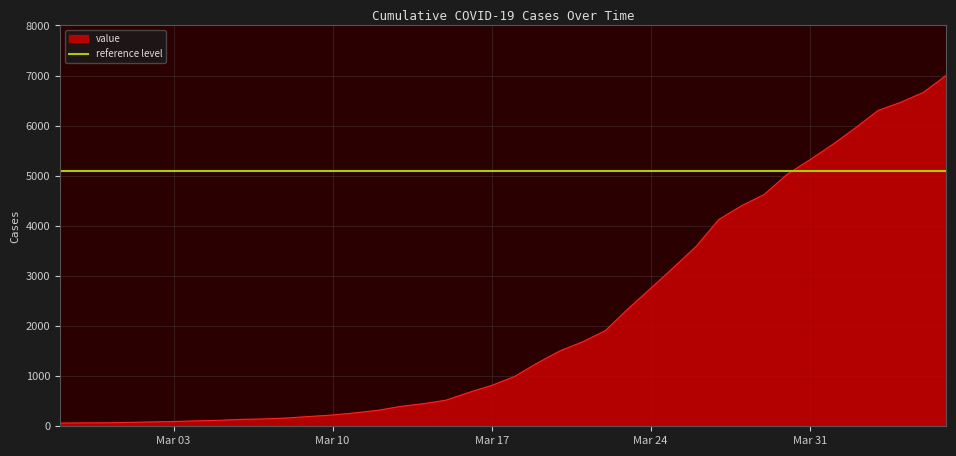

Which series has the largest range (max minus min)?

value